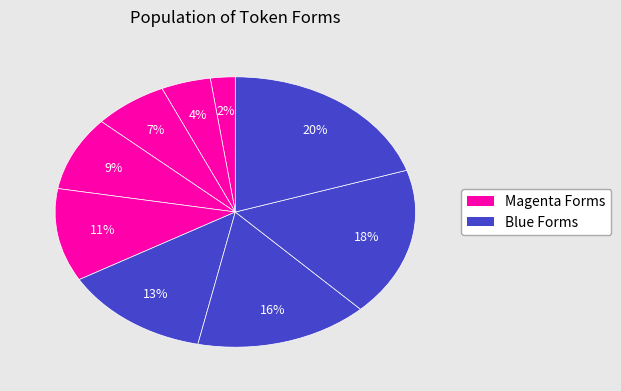

How many slices are in this pie chart?

9